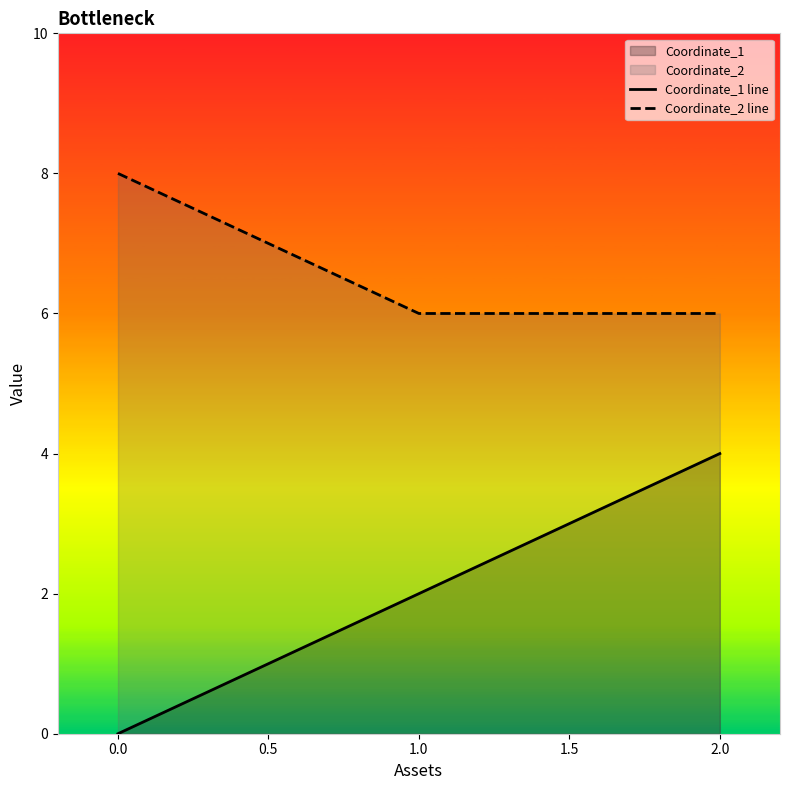

What is the difference between the highest and lowest values at 1.0?

4